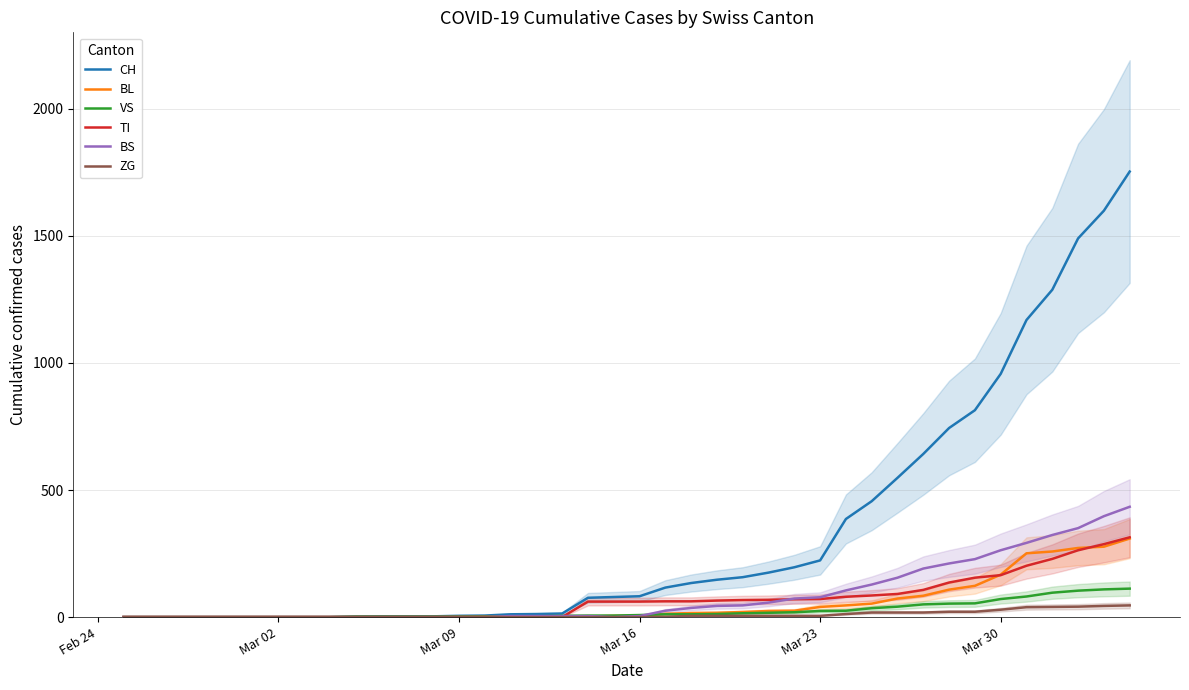

What is the maximum value for VS?

112